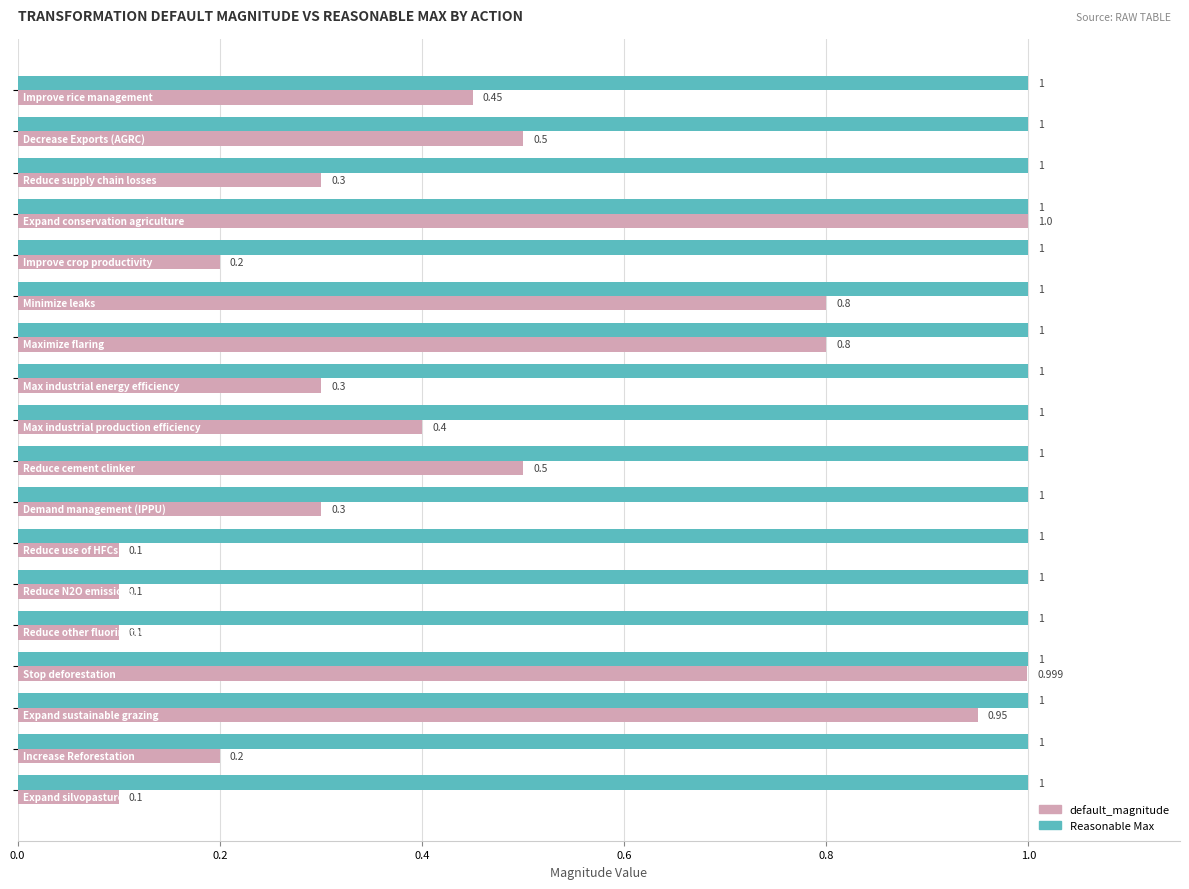

Which series has the largest total across all categories?

Reasonable Max